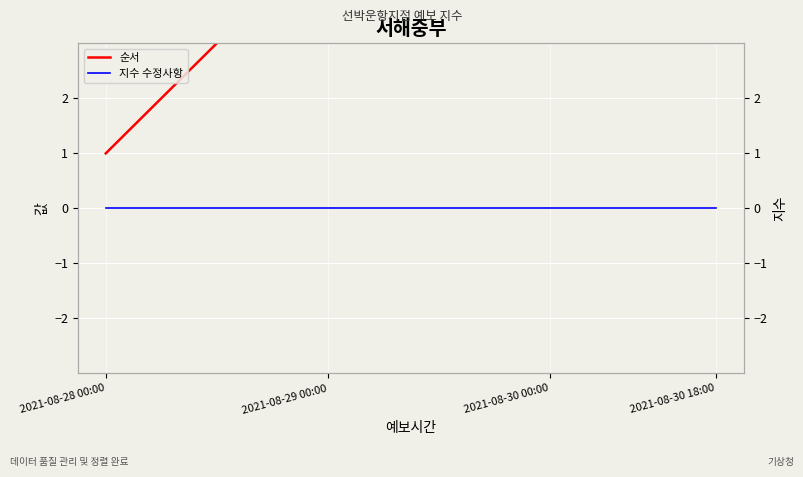

Between 10 and 8, which is larger?

10